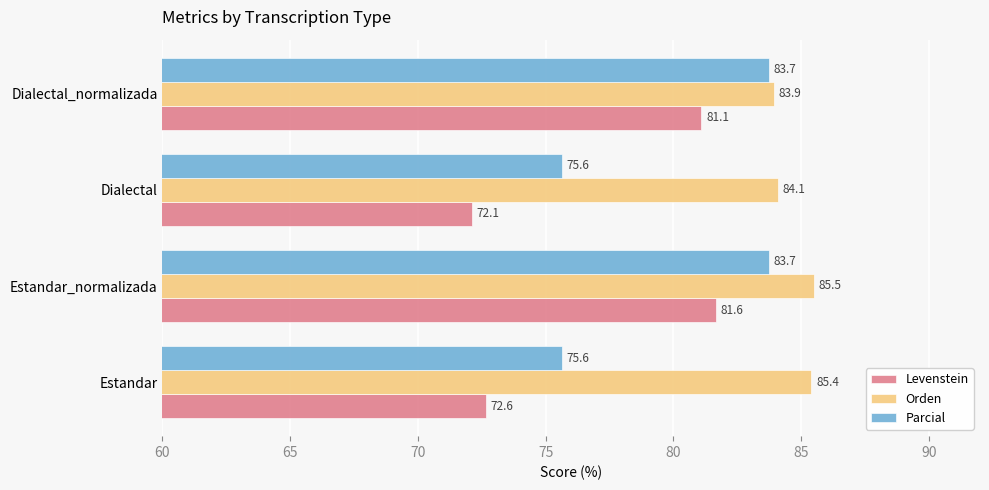

How many data points in Levenstein are above 81?

2